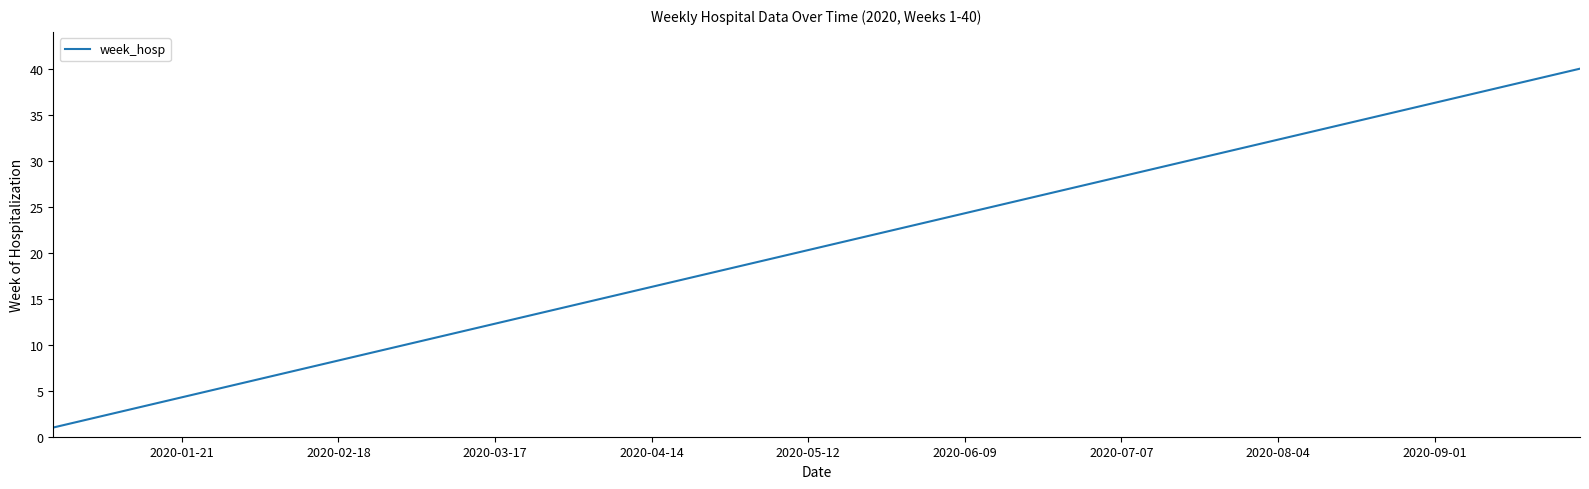

Reading right to left, transcribe all the data shown in this chart.

40	39	38	37	36	35	34	33	32	31	30	29	28	27	26	25	24	23	22	21	20	19	18	17	16	15	14	13	12	11	10	9	8	7	6	5	4	3	2	1